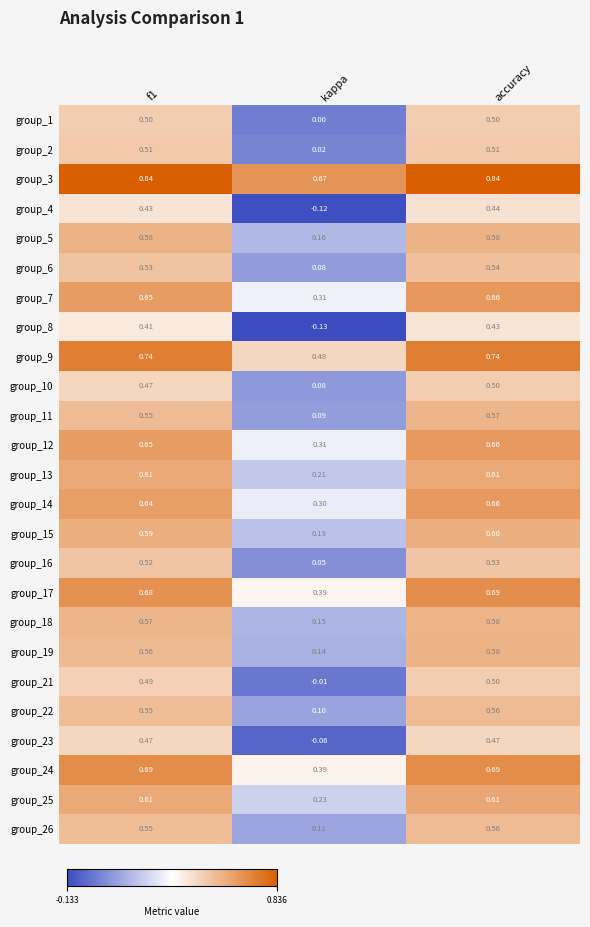

At which category is the sum across all series the highest?

accuracy